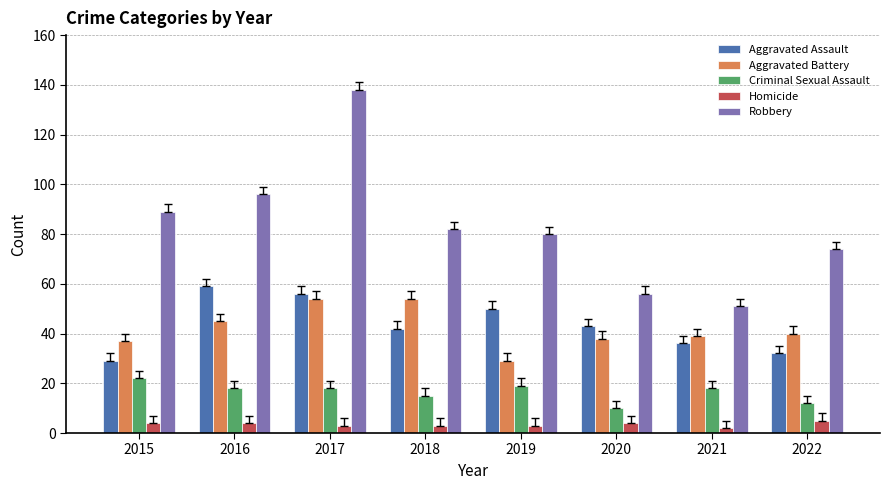

What is the total value across all series at 2018?

196